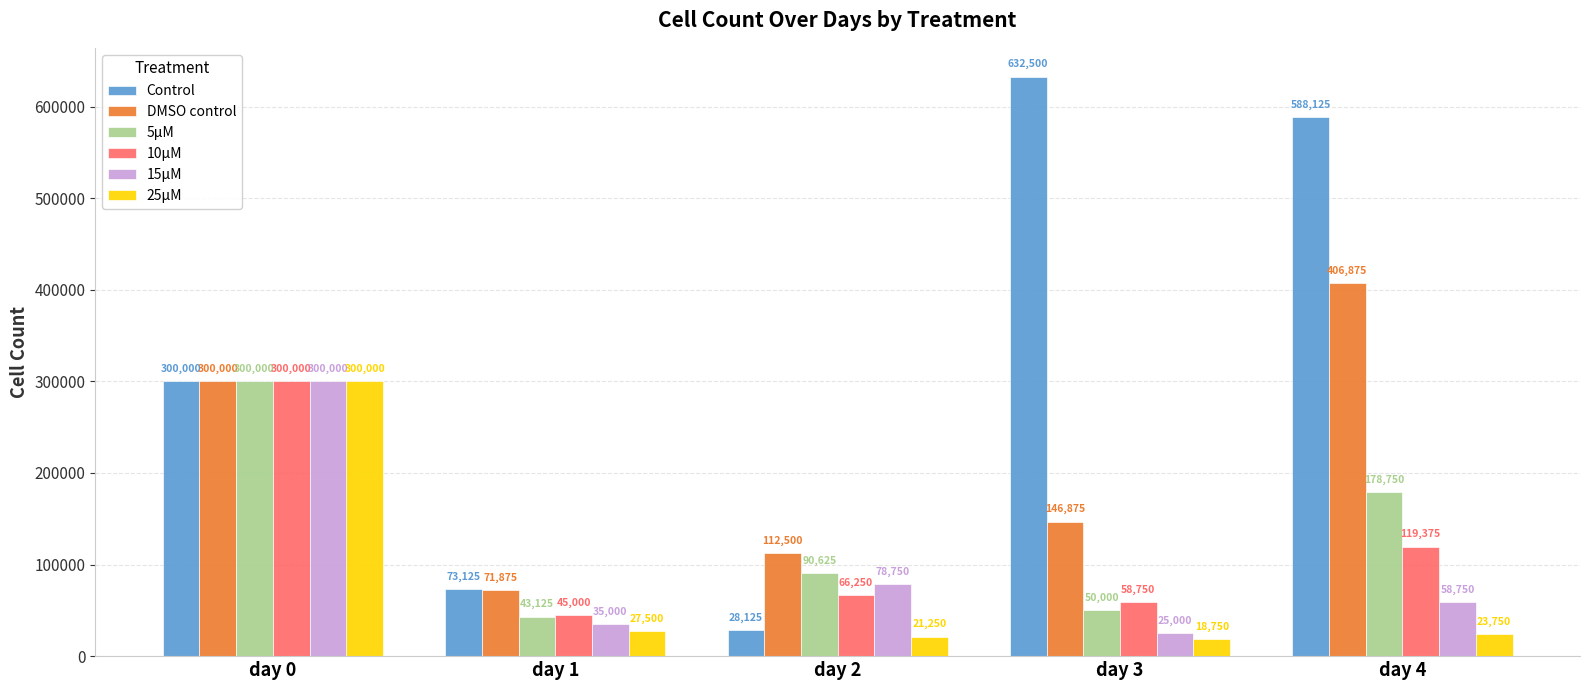

Between day 1 and day 2, which series saw the biggest shift?

5μM